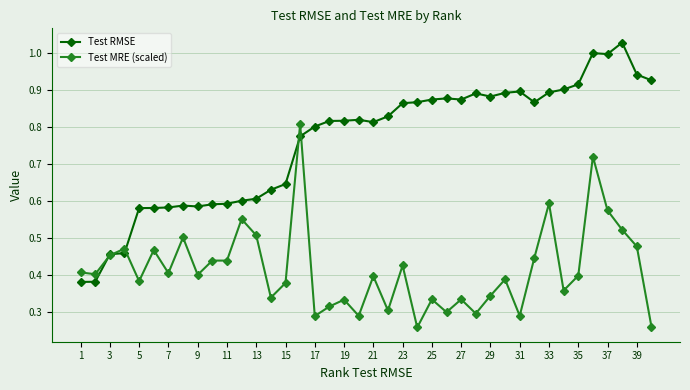

In Test RMSE, how many points are higher than both neighbors (excluding endpoints)?

7